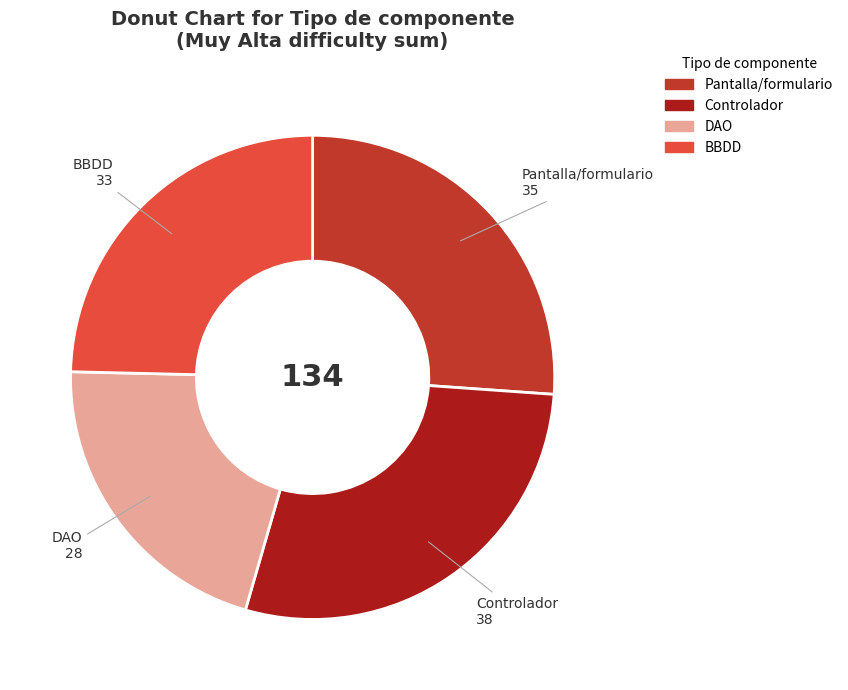

Is BBDD the majority of the pie?

No